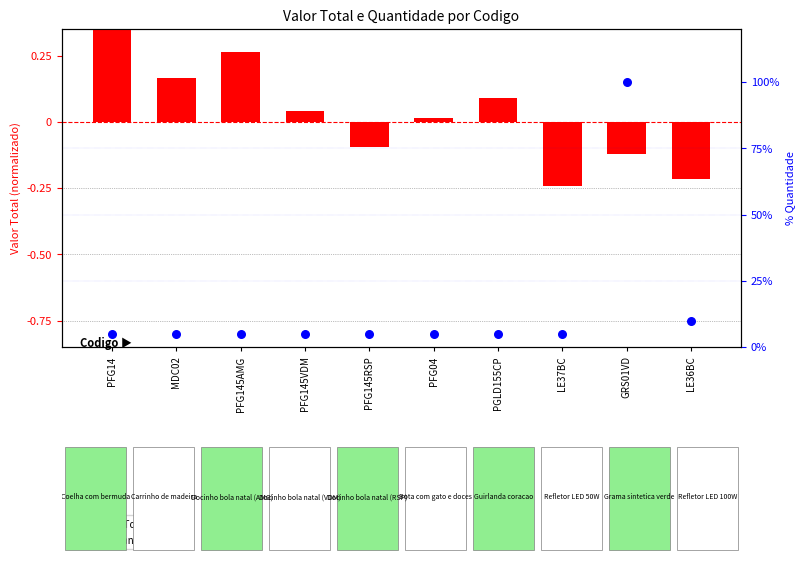

Which series reaches the maximum Y coordinate?

% Quantidade